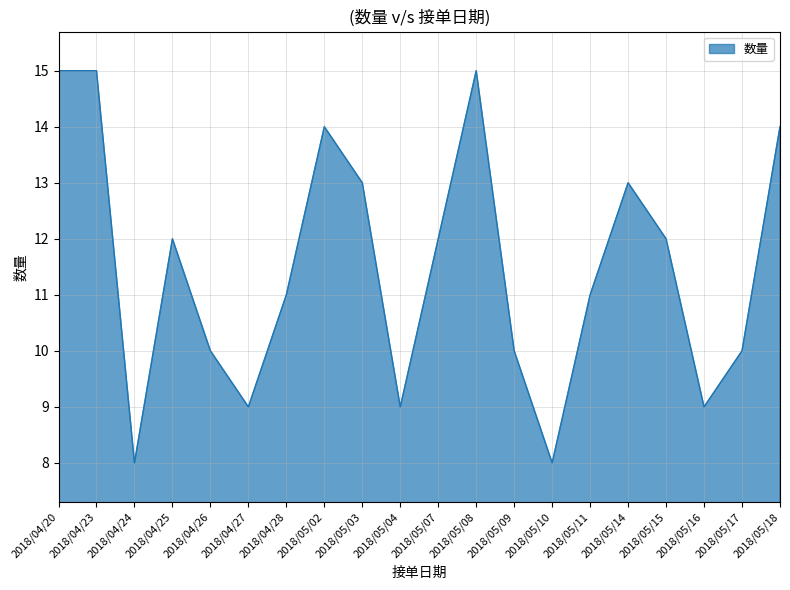

True or false: the data shows 13 at 2018/05/14.

True